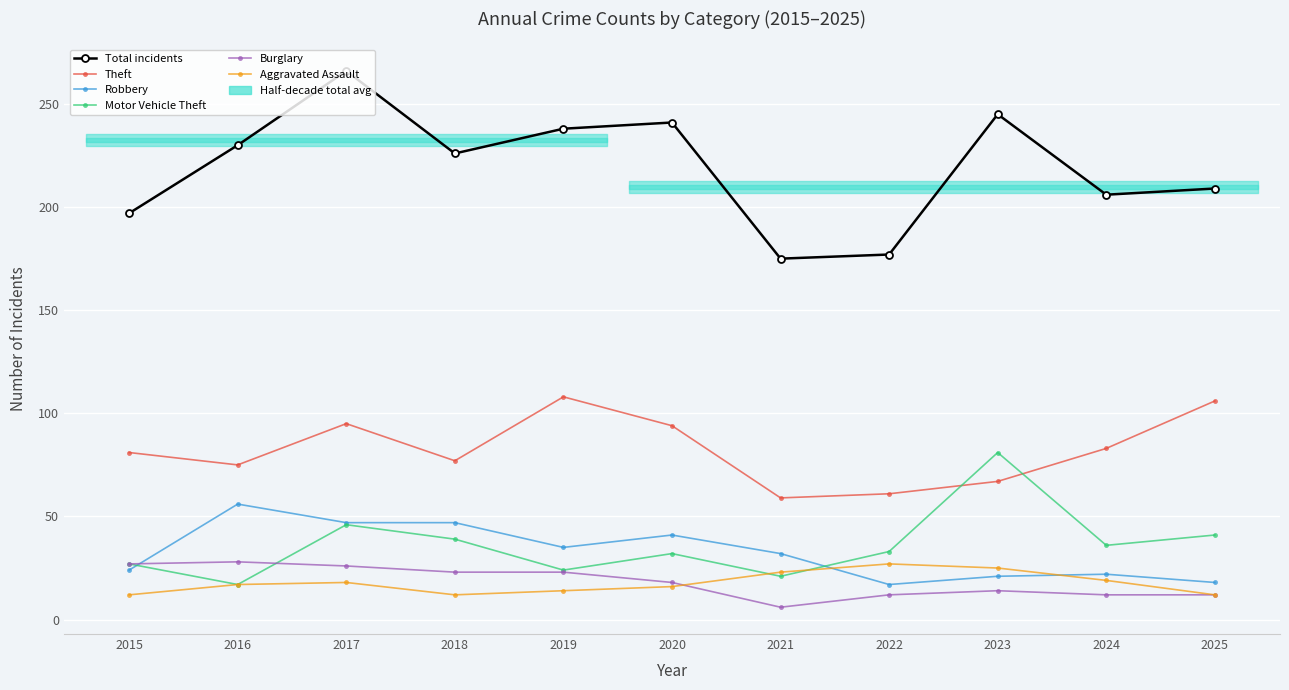

Where do Theft and Motor Vehicle Theft first cross each other?

2022 and 2023